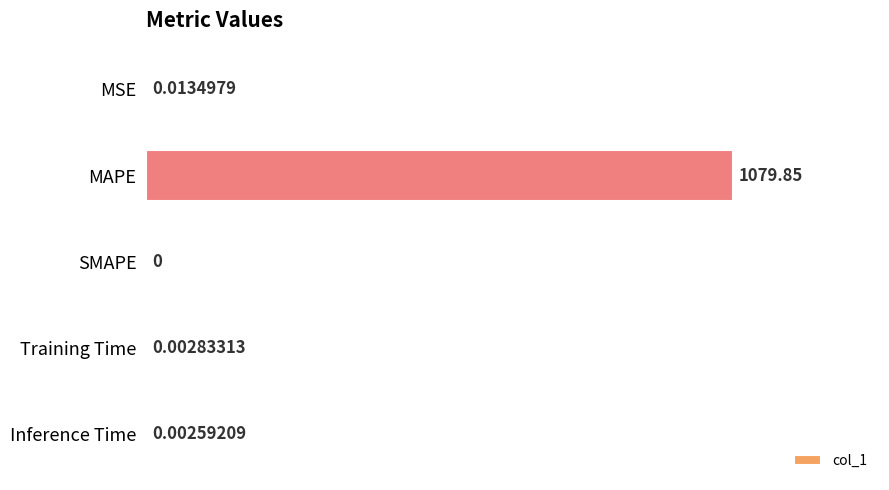

What is the greatest value displayed?

1079.9